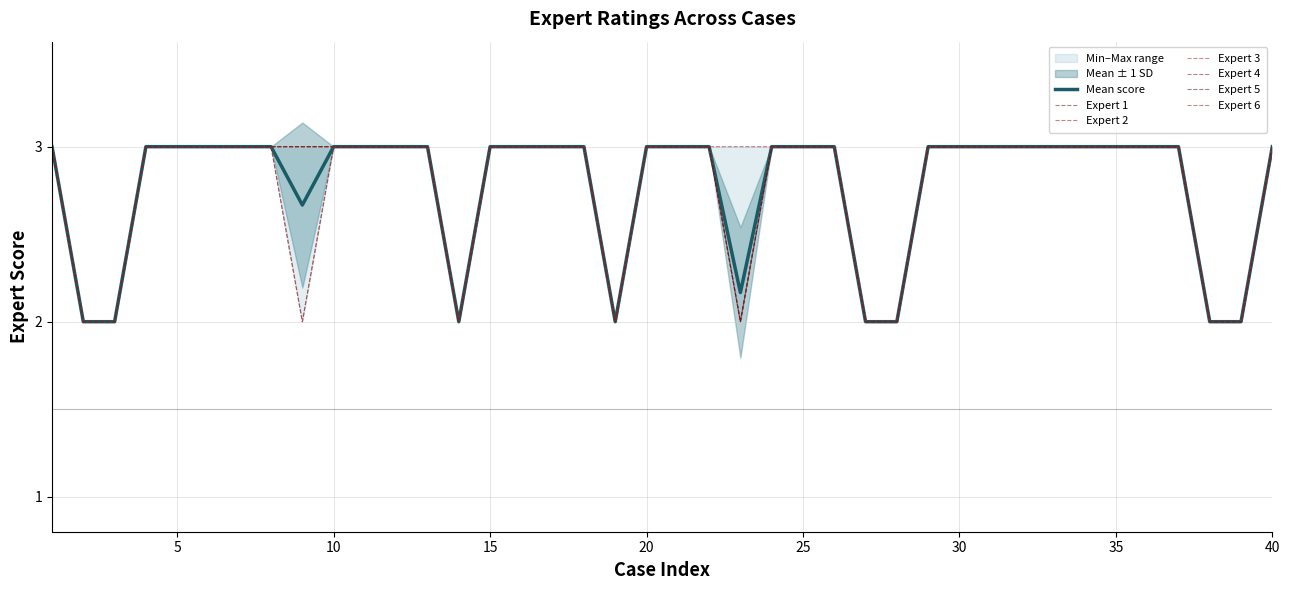

Is this an area chart (filled region under the line)?

No